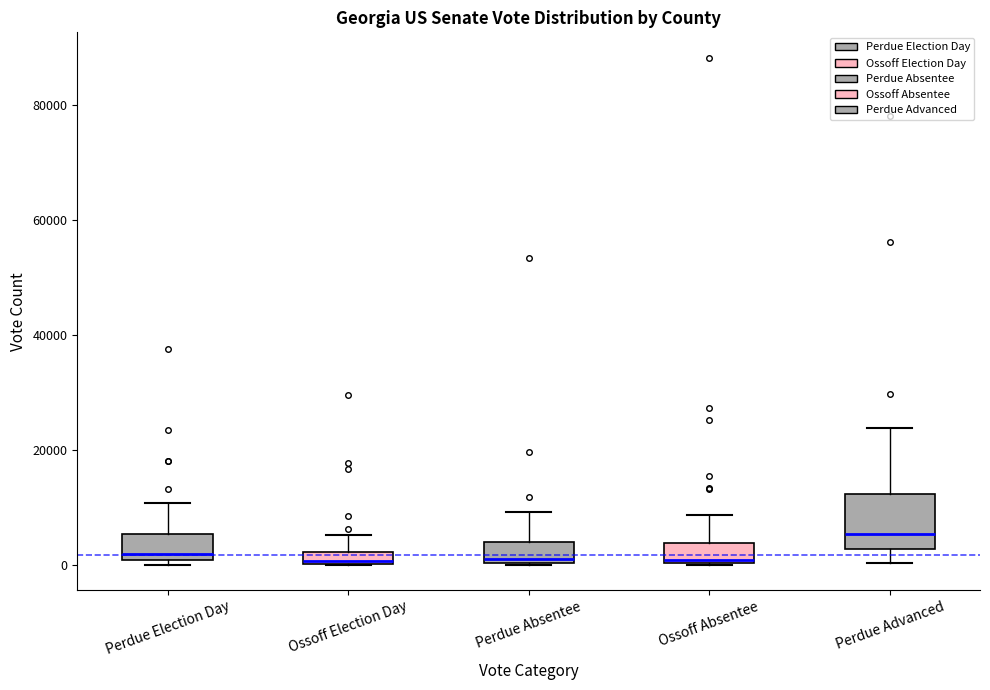

Where does the median line of the box for Perdue Absentee sit on the y-axis? The values are not printed on the chart, so give them approximately, as read against the axis.

2000